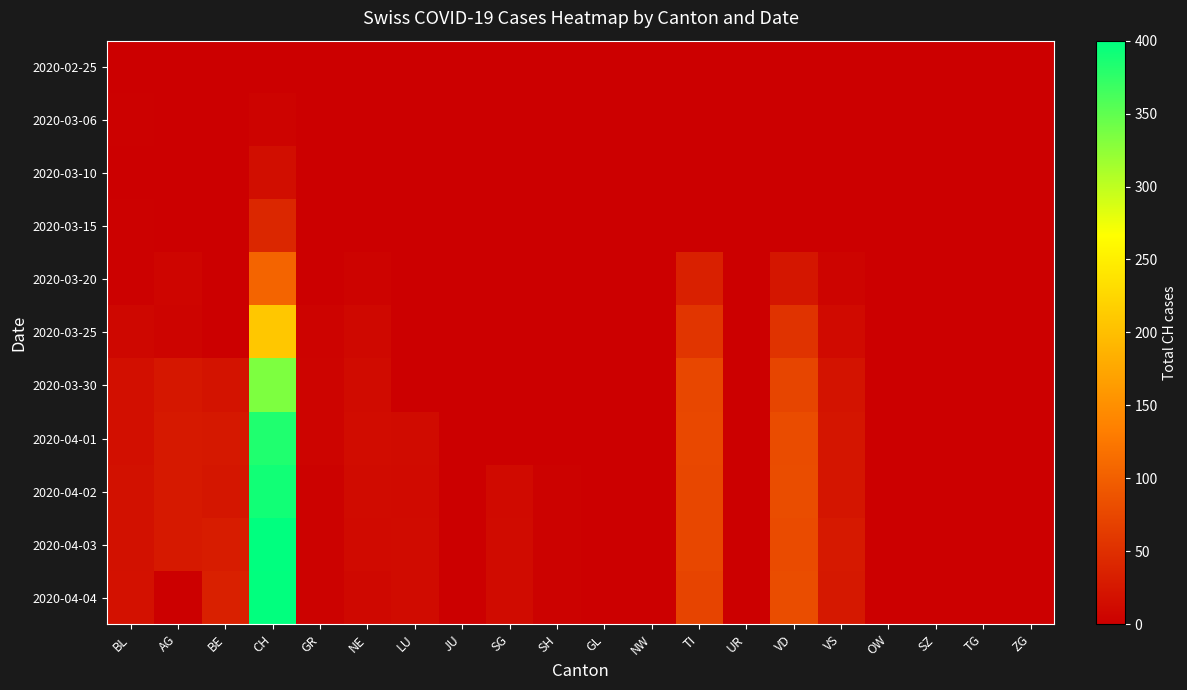

Reading left to right, what are all the values shown in this chart?

2020-02-25: BL=0	AG=0	BE=0	CH=0	GR=0	NE=0	LU=0	JU=0	SG=0	SH=0	GL=0	NW=0	TI=0	UR=0	VD=0	VS=0	OW=0	SZ=0	TG=0	ZG=0
2020-03-06: BL=2	AG=0	BE=0	CH=4	GR=0	NE=0	LU=0	JU=0	SG=0	SH=0	GL=0	NW=0	TI=0	UR=0	VD=0	VS=0	OW=0	SZ=0	TG=0	ZG=0
2020-03-10: BL=1	AG=0	BE=0	CH=15	GR=0	NE=1	LU=0	JU=0	SG=0	SH=0	GL=0	NW=0	TI=0	UR=0	VD=0	VS=0	OW=0	SZ=0	TG=0	ZG=0
2020-03-15: BL=2	AG=0	BE=0	CH=42	GR=0	NE=1	LU=0	JU=0	SG=0	SH=0	GL=0	NW=0	TI=0	UR=0	VD=0	VS=0	OW=0	SZ=0	TG=0	ZG=0
2020-03-20: BL=2	AG=6	BE=0	CH=105	GR=1	NE=4	LU=0	JU=0	SG=0	SH=0	GL=0	NW=0	TI=35	UR=0	VD=24	VS=5	OW=0	SZ=0	TG=0	ZG=0
2020-03-25: BL=8	AG=5	BE=0	CH=208	GR=4	NE=10	LU=0	JU=0	SG=0	SH=0	GL=0	NW=0	TI=57	UR=0	VD=54	VS=11	OW=0	SZ=0	TG=0	ZG=0
2020-03-30: BL=17	AG=25	BE=21	CH=334	GR=5	NE=12	LU=0	JU=0	SG=0	SH=0	GL=0	NW=0	TI=75	UR=0	VD=73	VS=21	OW=0	SZ=0	TG=0	ZG=0
2020-04-01: BL=17	AG=27	BE=26	CH=383	GR=5	NE=14	LU=12	JU=0	SG=0	SH=0	GL=0	NW=0	TI=76	UR=0	VD=80	VS=23	OW=0	SZ=0	TG=0	ZG=0
2020-04-02: BL=18	AG=27	BE=24	CH=390	GR=3	NE=12	LU=11	JU=0	SG=11	SH=3	GL=0	NW=0	TI=75	UR=0	VD=81	VS=23	OW=0	SZ=0	TG=0	ZG=0
2020-04-03: BL=18	AG=27	BE=30	CH=400	GR=3	NE=11	LU=12	JU=0	SG=12	SH=3	GL=0	NW=0	TI=75	UR=0	VD=79	VS=27	OW=0	SZ=0	TG=0	ZG=0
2020-04-04: BL=19	AG=0	BE=35	CH=399	GR=3	NE=10	LU=12	JU=0	SG=13	SH=3	GL=0	NW=0	TI=72	UR=0	VD=81	VS=26	OW=0	SZ=0	TG=0	ZG=0